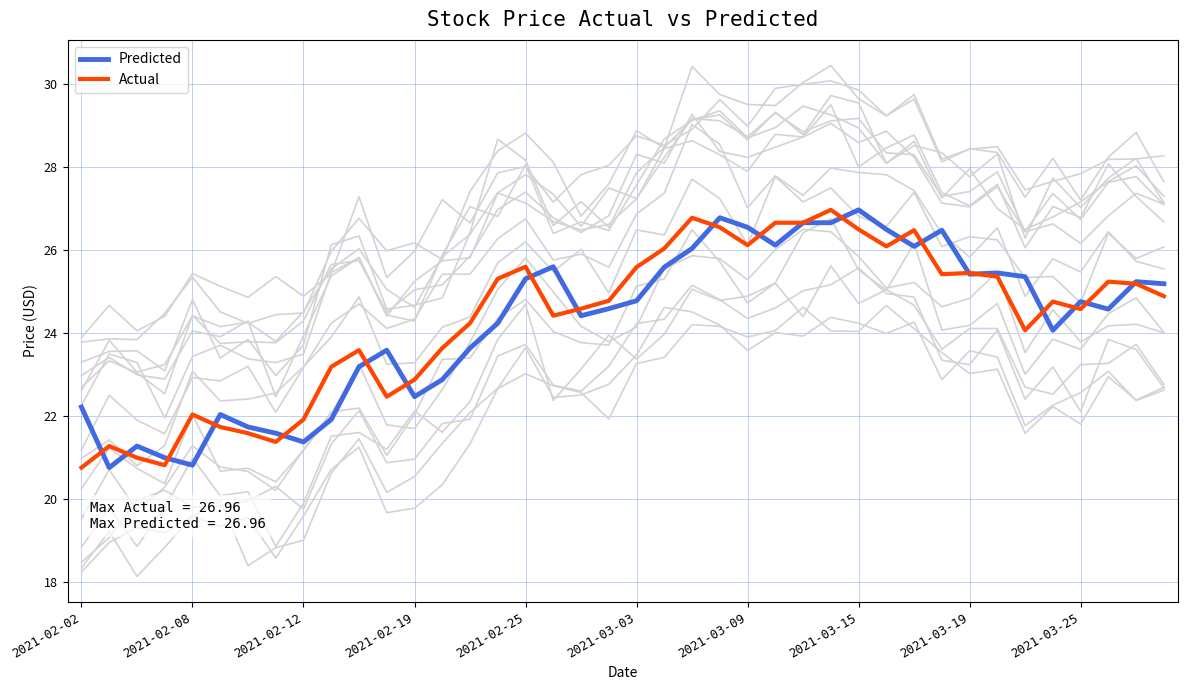

Read the Predicted value at 35.

24.1